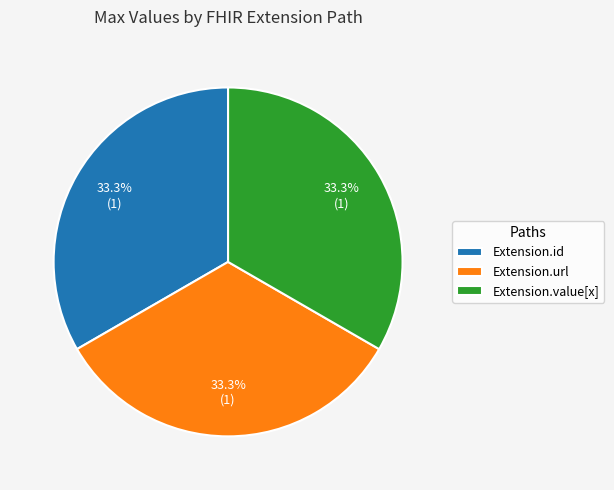

Is the sum of Extension.url and Extension.value[x] greater than half?

Yes